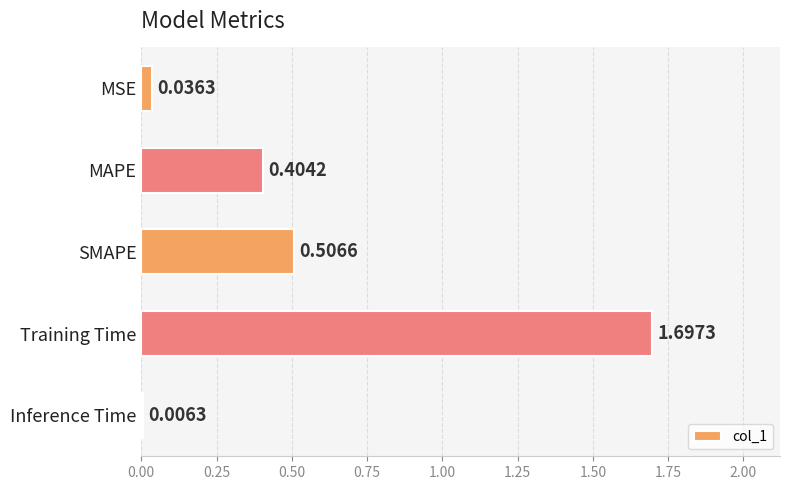

At which category does the chart reach its peak across all series?

Training Time